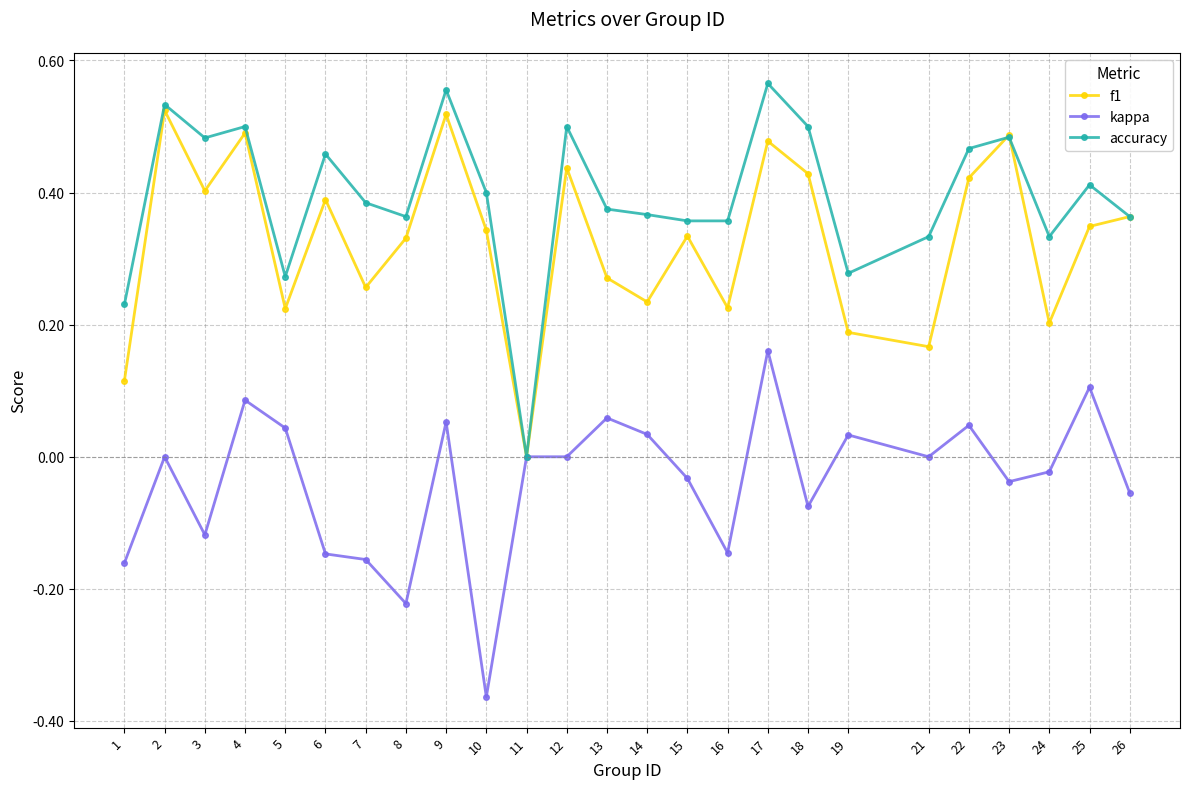

In f1, how many points are lower than both neighbors (excluding endpoints)?

8